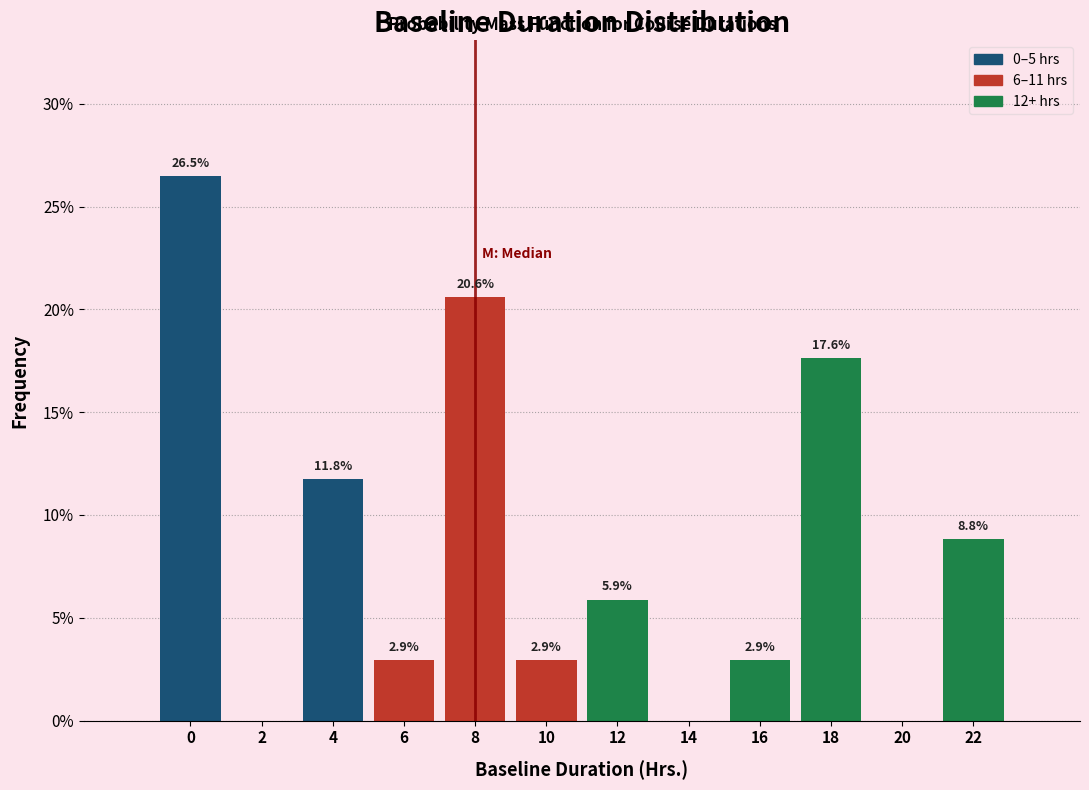

Reading left to right, list all the values displayed in this chart.

0=26.5	2=0.0	4=11.8	6=2.9	8=20.6	10=2.9	12=5.9	14=0.0	16=2.9	18=17.6	20=0.0	22=8.8